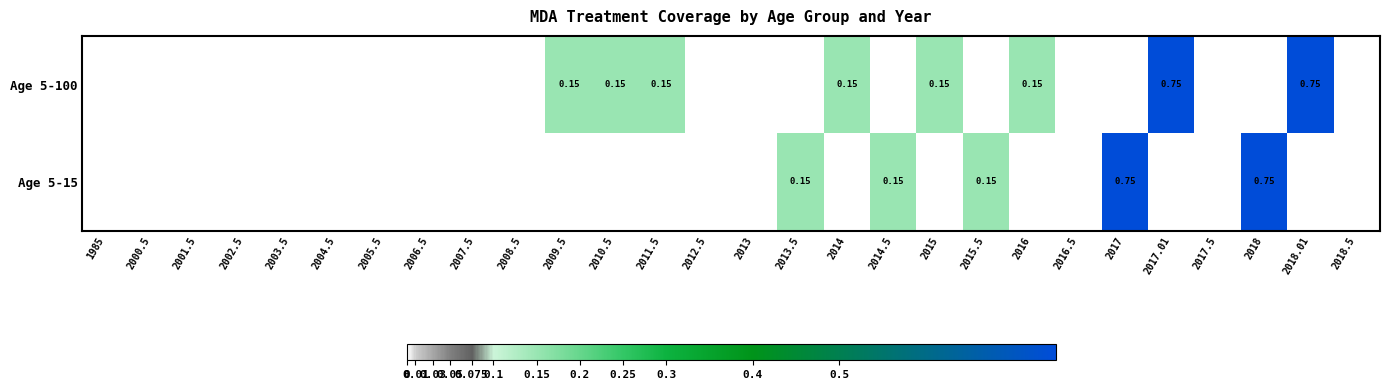

Rank the series by their average value, from highest to lowest.

Age 5-100, Age 5-15